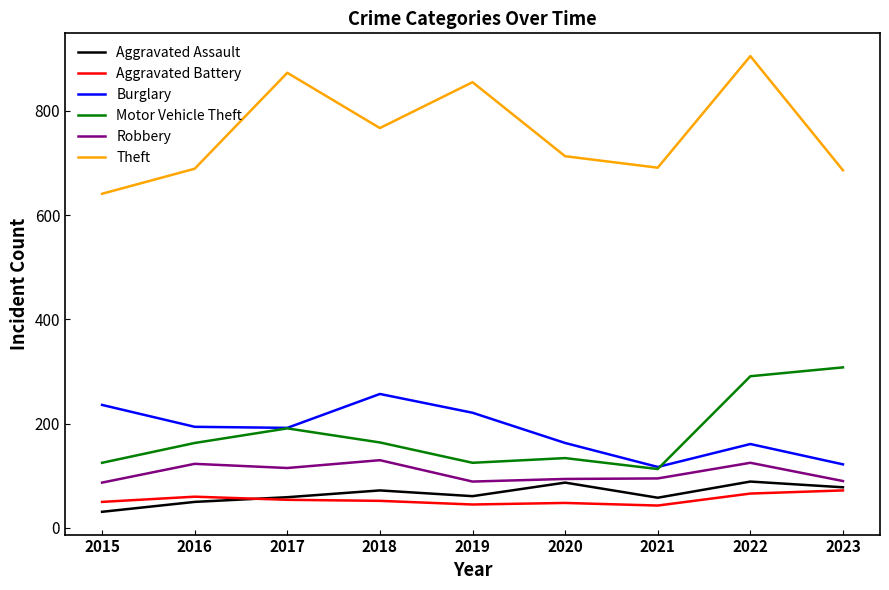

Between 2019 and 2021, which series saw the biggest shift?

Theft